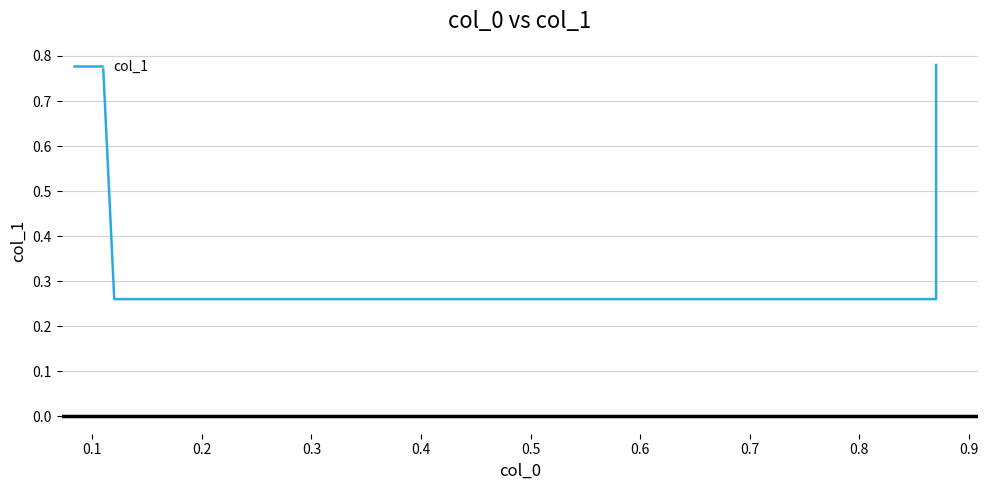

What is the smallest value displayed?

0.3